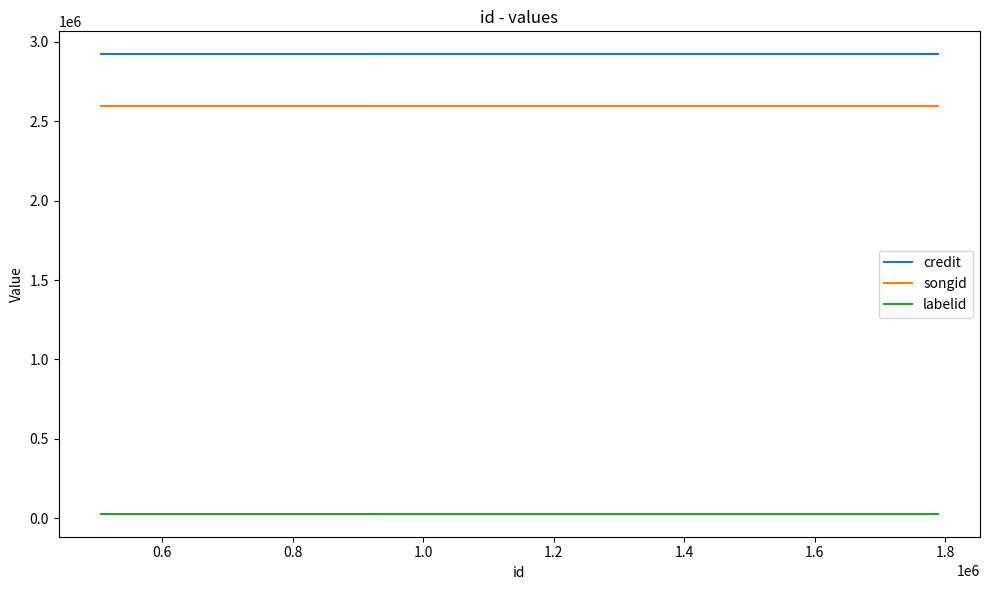

Reading left to right, transcribe all the data shown in this chart.

credit: 2921302	2921302	2921302
songid: 2595906	2595906	2595906
labelid: 28573	28573	28573